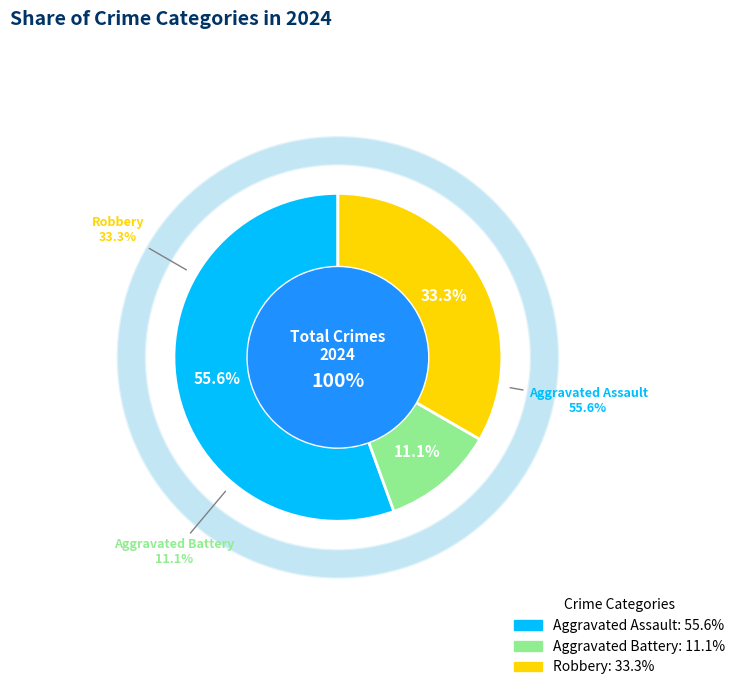

What is the smallest slice in the pie chart?

Aggravated Battery